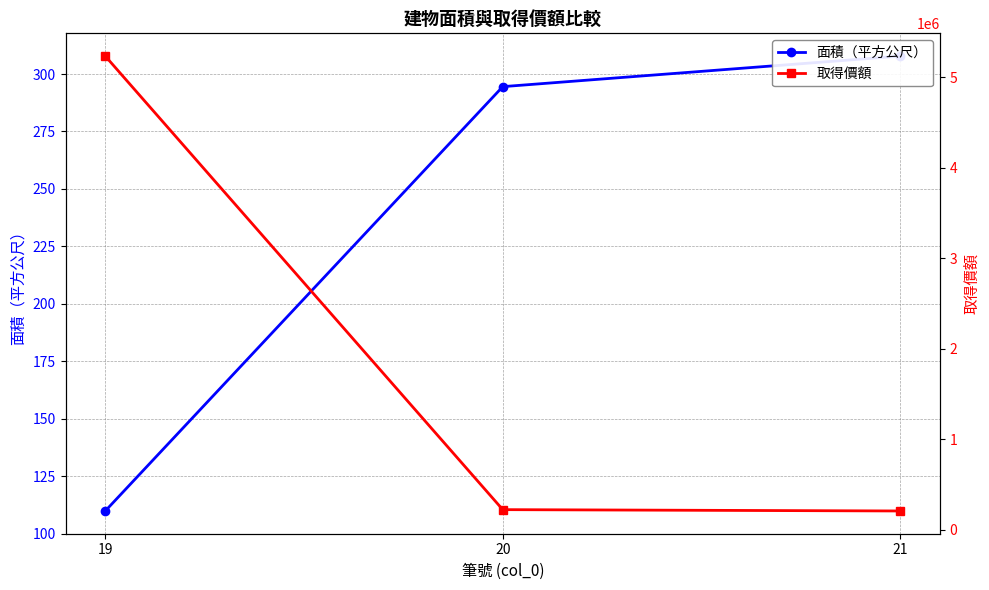

What are all the series names shown in the legend?

面積（平方公尺）, 取得價額